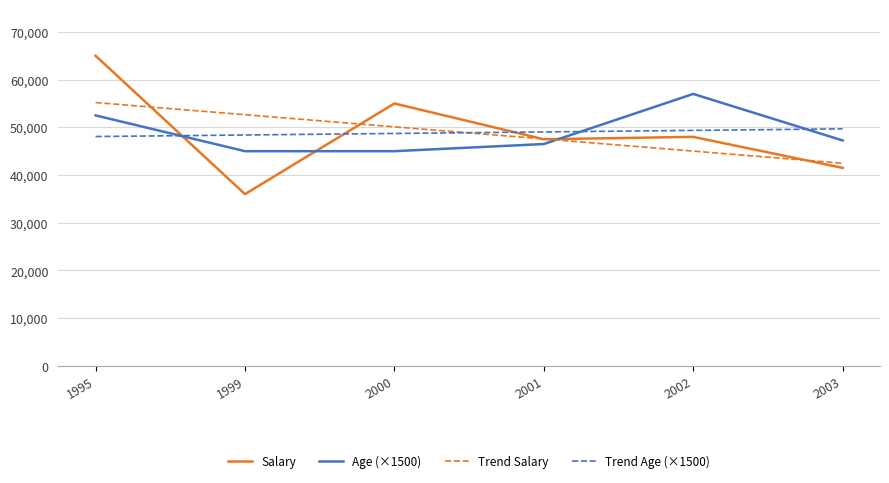

At which category is the sum across all series the highest?

1995